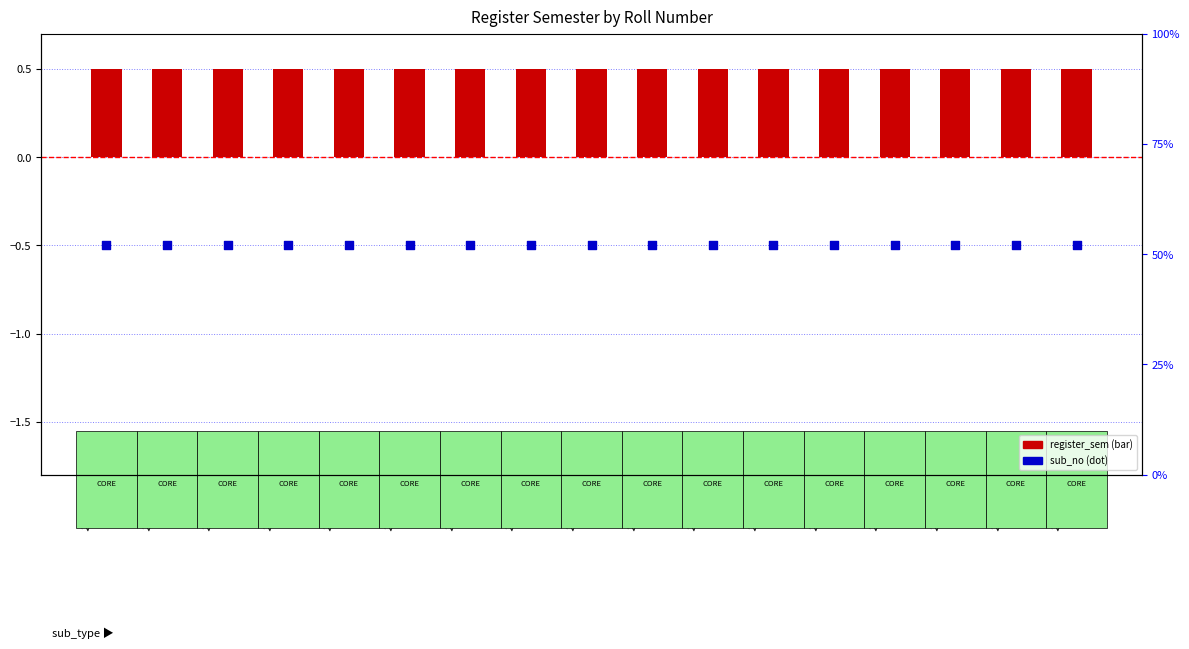

Is the value of register_sem at 2011MT12 greater than the value of sub_no (normalized) at 2011MT03?

Yes